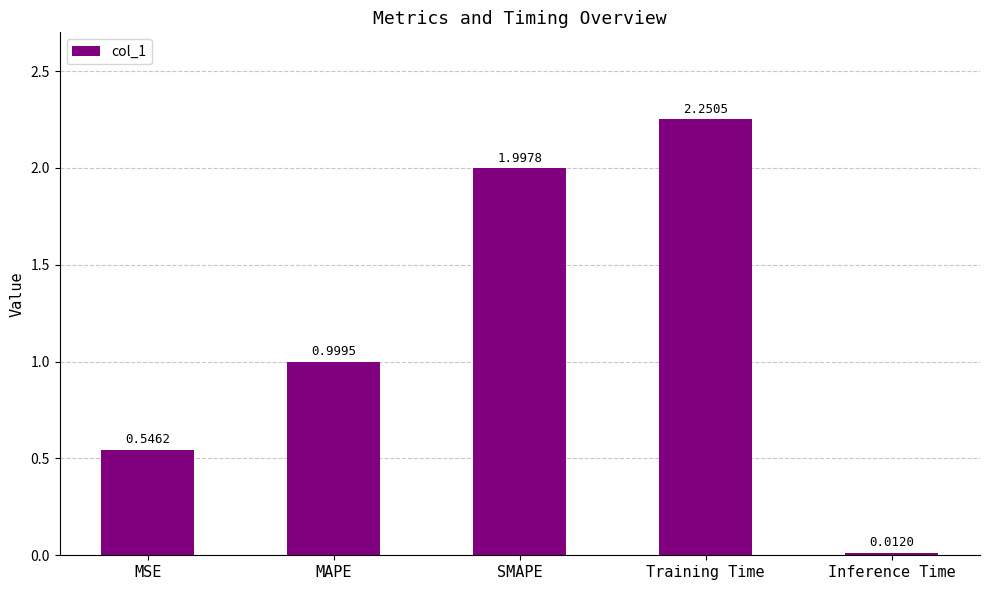

Which category has the highest value across all series?

Training Time